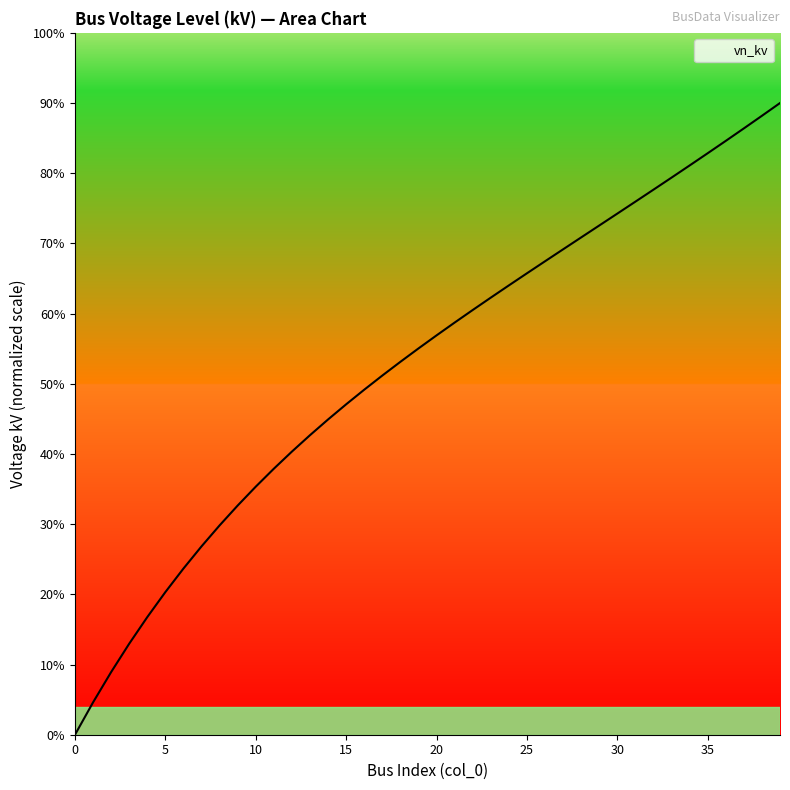

Reading left to right, what are all the values shown in this chart?

0.0	0.0	0.1	0.1	0.2	0.2	0.2	0.3	0.3	0.3	0.4	0.4	0.4	0.4	0.4	0.5	0.5	0.5	0.5	0.6	0.6	0.6	0.6	0.6	0.6	0.7	0.7	0.7	0.7	0.7	0.7	0.8	0.8	0.8	0.8	0.8	0.8	0.9	0.9	0.9